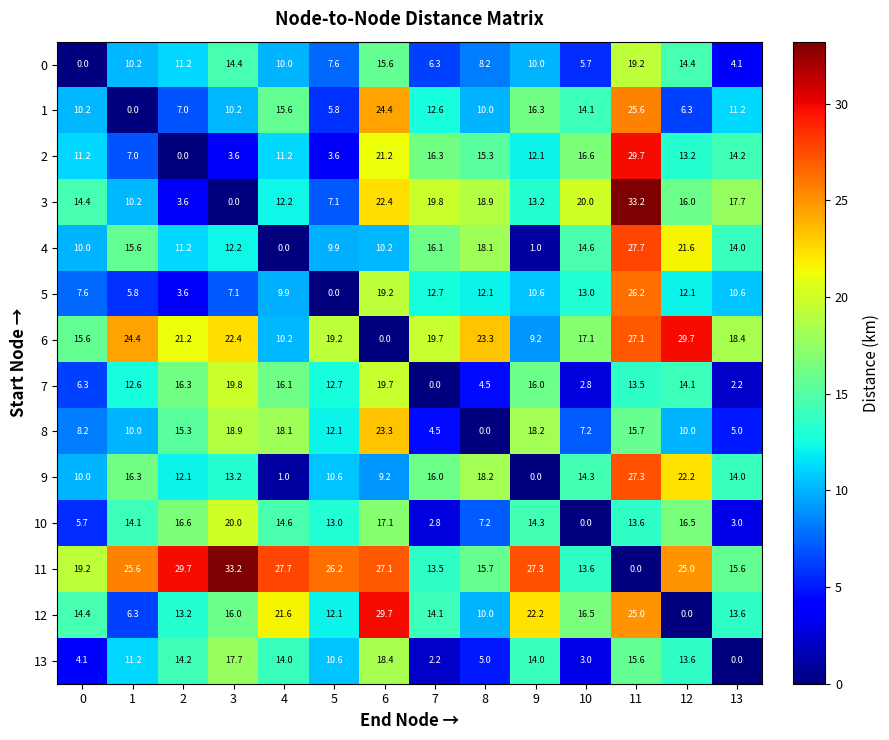

At which label does 6 reach its peak?

12